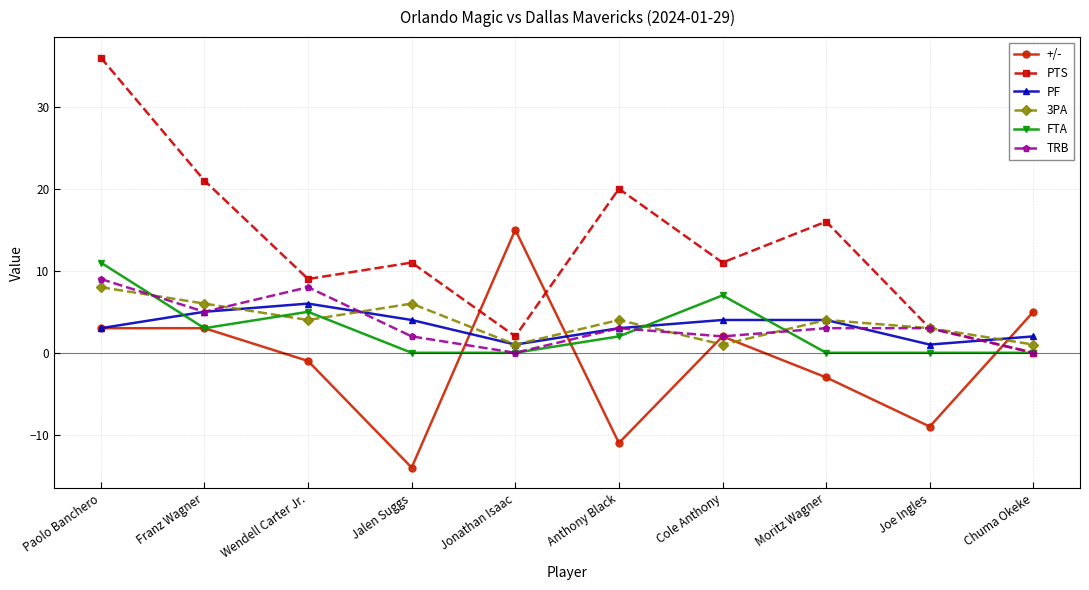

At which label does +/- reach its minimum?

Jalen Suggs